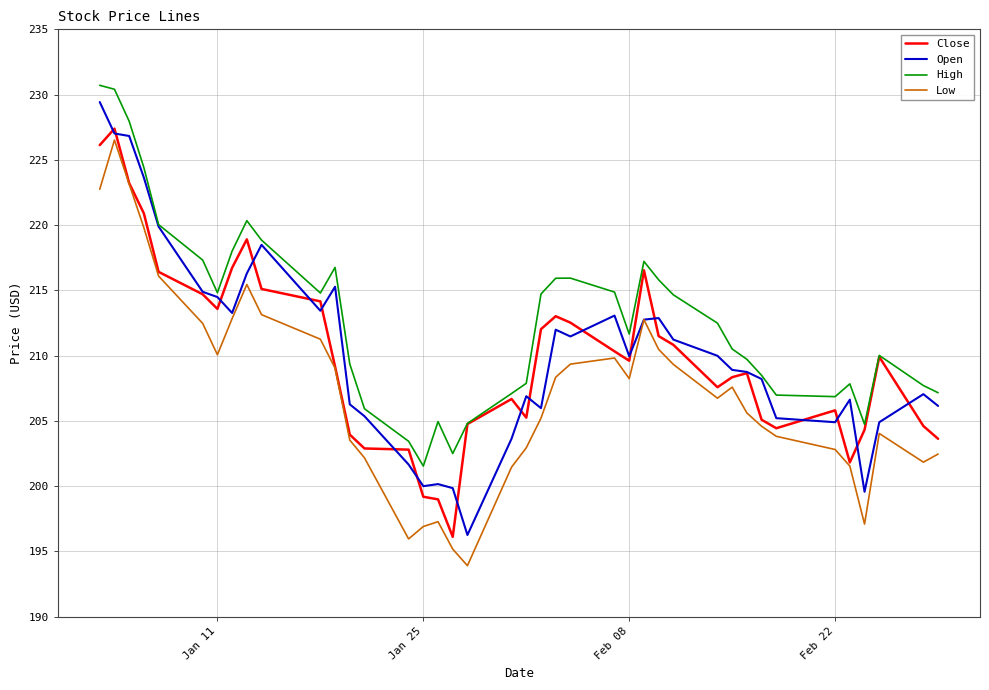

True or false: High has more than 1 interior local peaks.

True